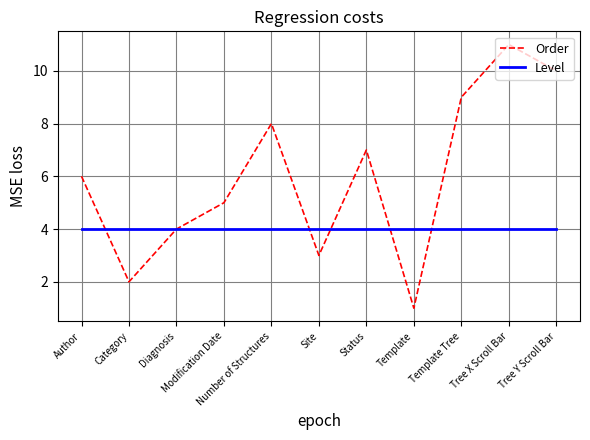

After their last crossing, which series has the higher values: Level or Order?

Order